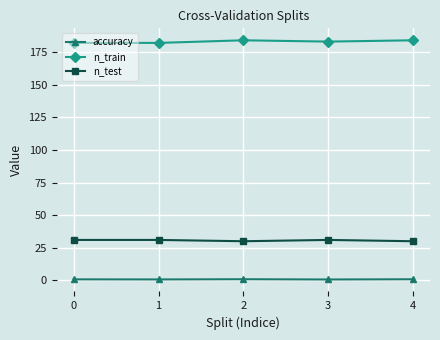

What is the sum of the accuracy values at 1 and 0?

1.5